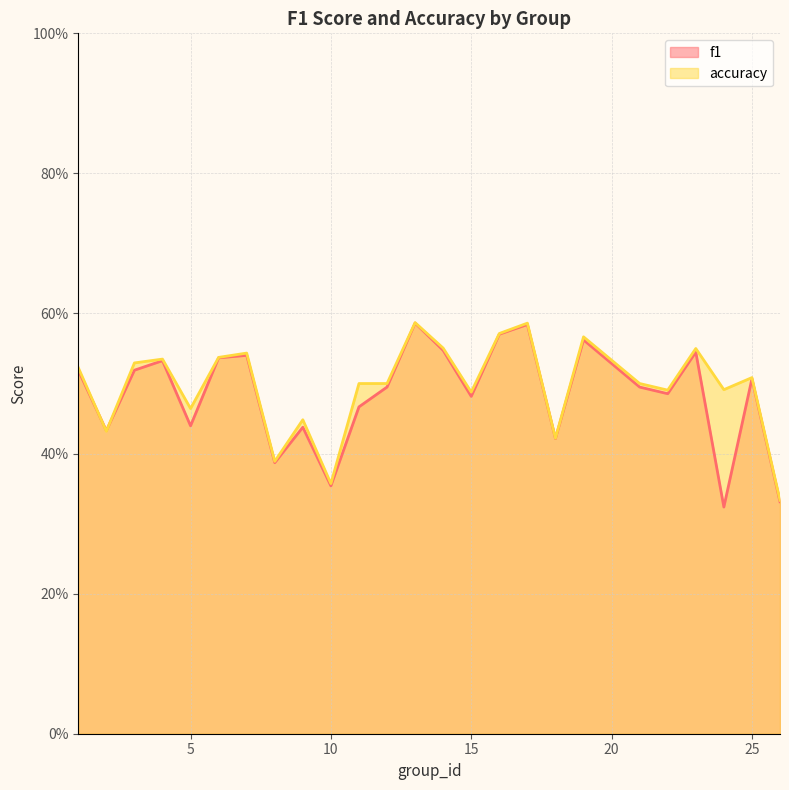

Does the chart have visible grid lines?

Yes